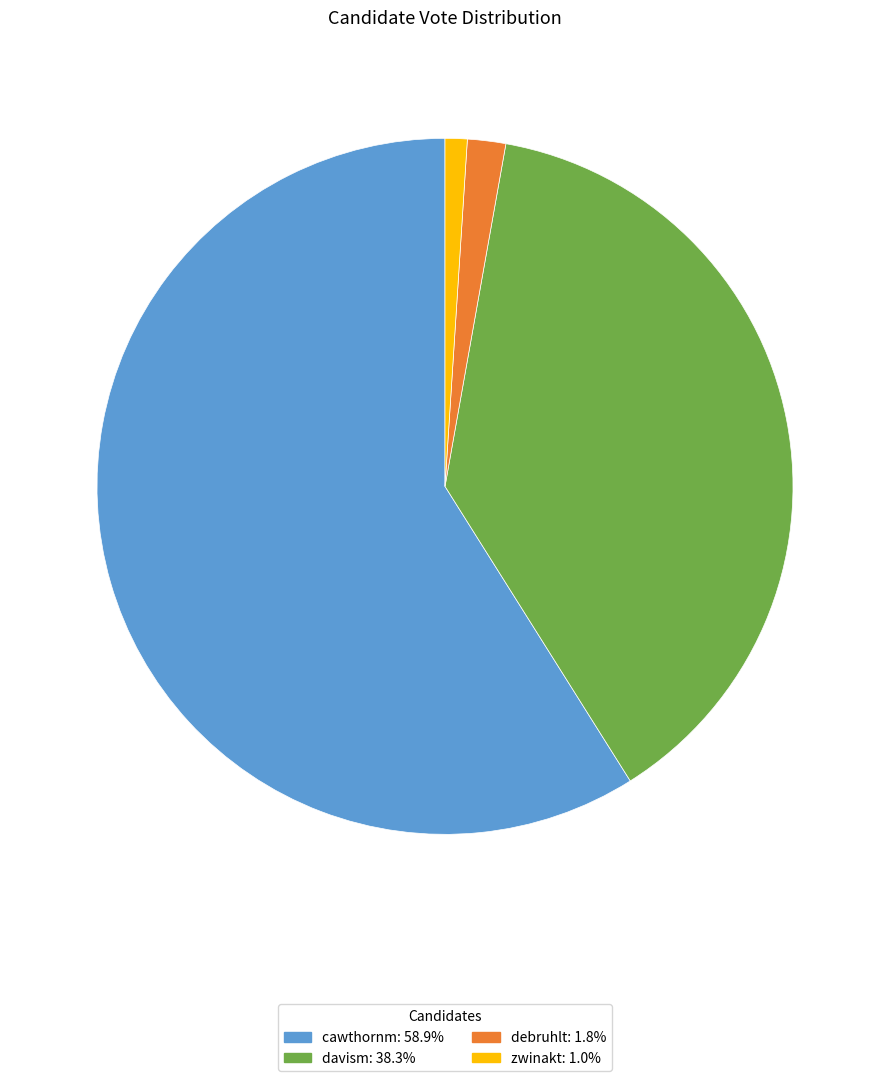

Do debruhlt and cawthornm together represent more than half of the pie?

Yes